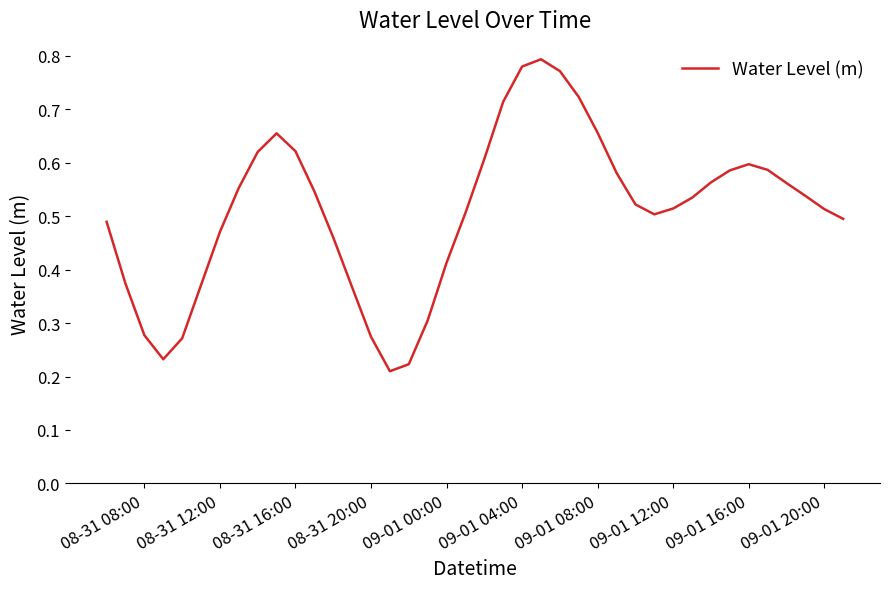

Does the chart have visible grid lines?

No